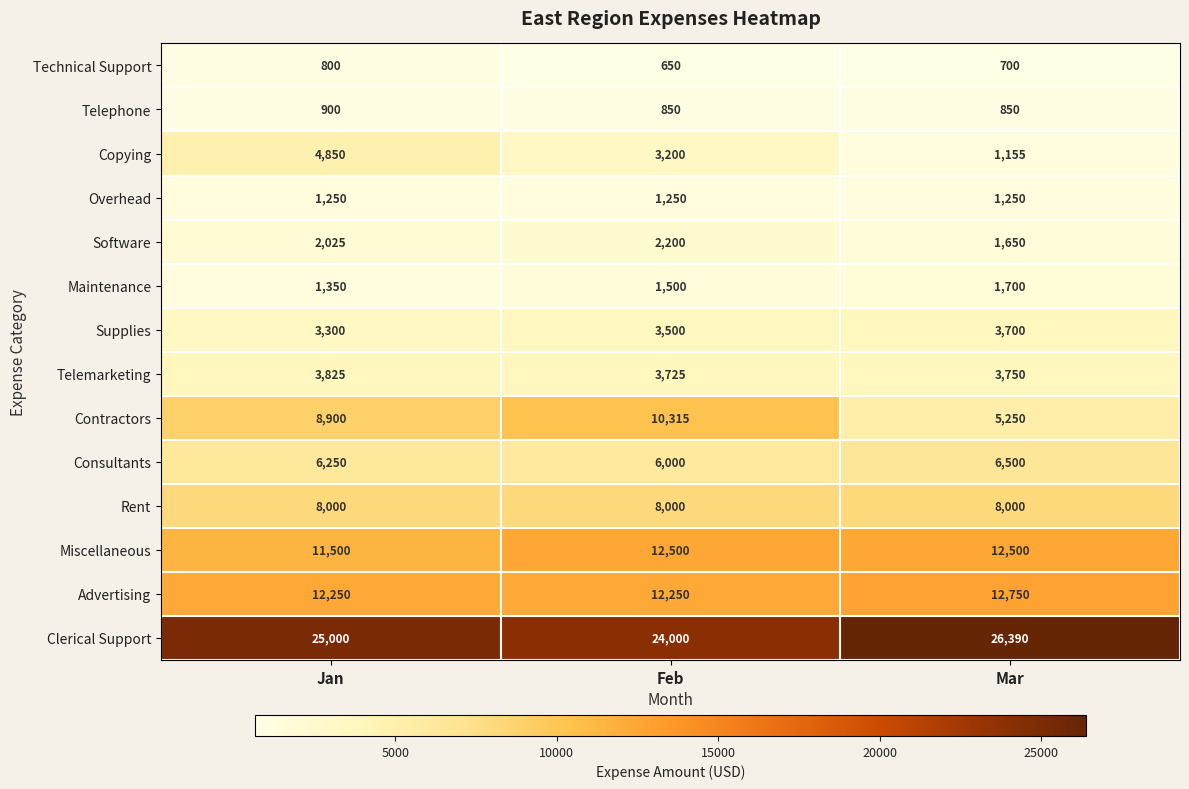

What is the sum of all Supplies values?

10500